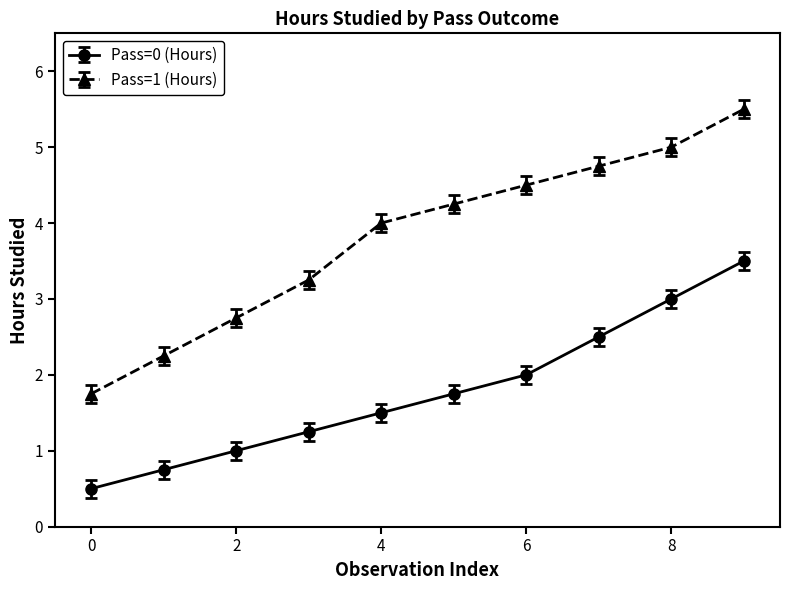

What is the value of the Pass=0 (Hours) point at the 7th from the left?

2.0